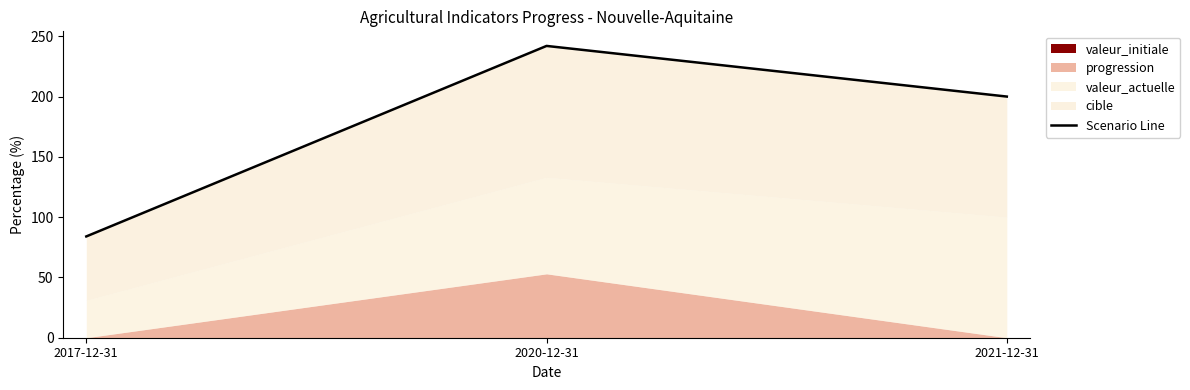

What is the maximum value shown in the chart?

242